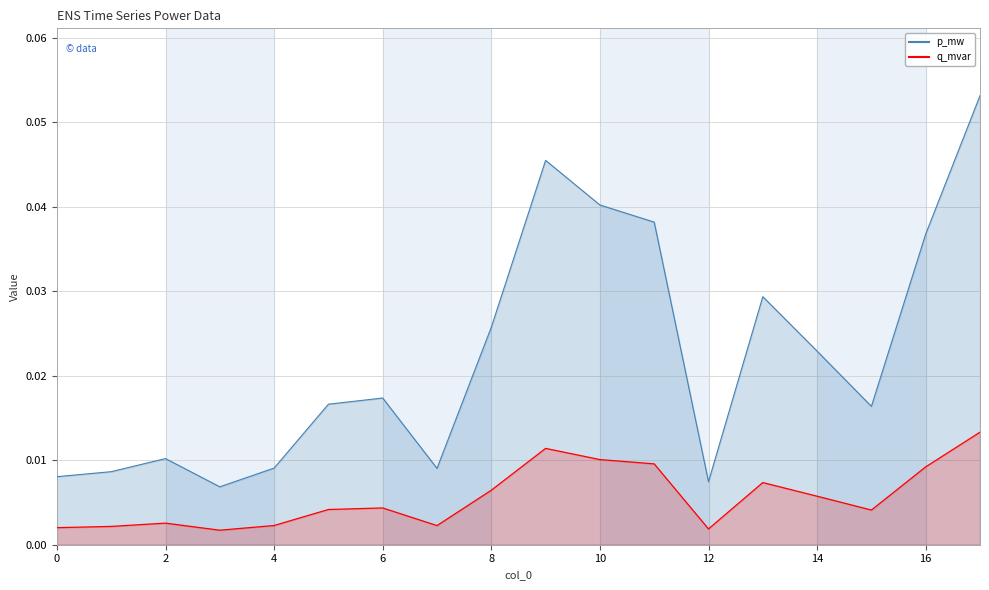

Reading left to right, transcribe all the data shown in this chart.

p_mw: 0.0	0.0	0.0	0.0	0.0	0.0	0.0	0.0	0.0	0.0	0.0	0.0	0.0	0.0	0.0	0.0	0.0	0.1
q_mvar: 0.0	0.0	0.0	0.0	0.0	0.0	0.0	0.0	0.0	0.0	0.0	0.0	0.0	0.0	0.0	0.0	0.0	0.0